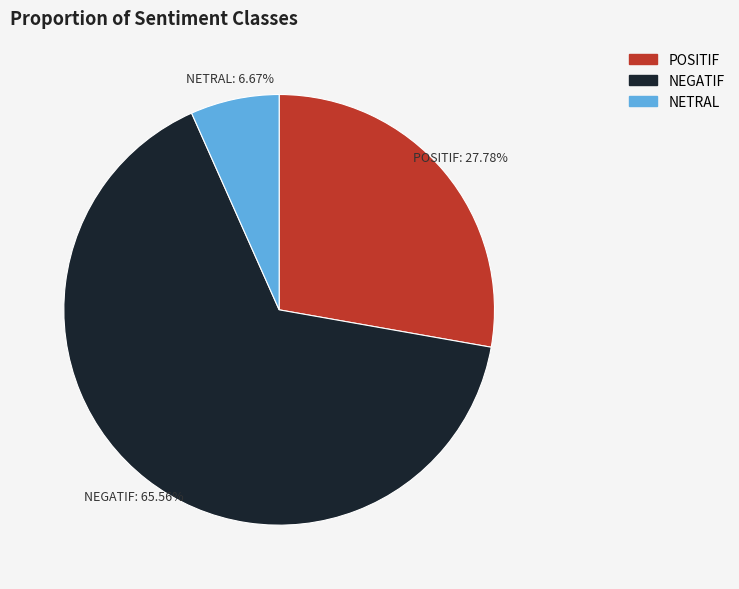

To the nearest percent, what is the difference between the largest and smallest slice percentages?

59%